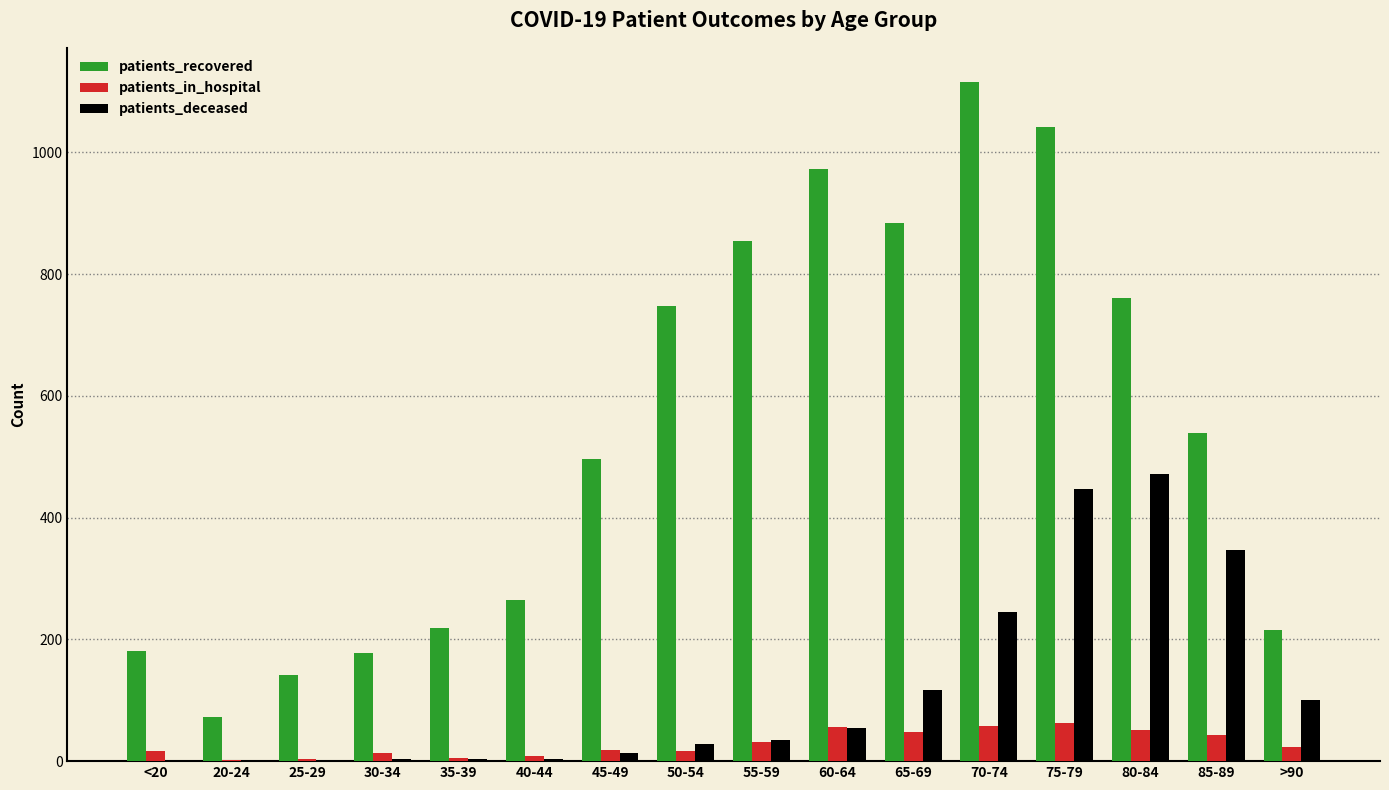

How many distinct data groups are displayed?

3